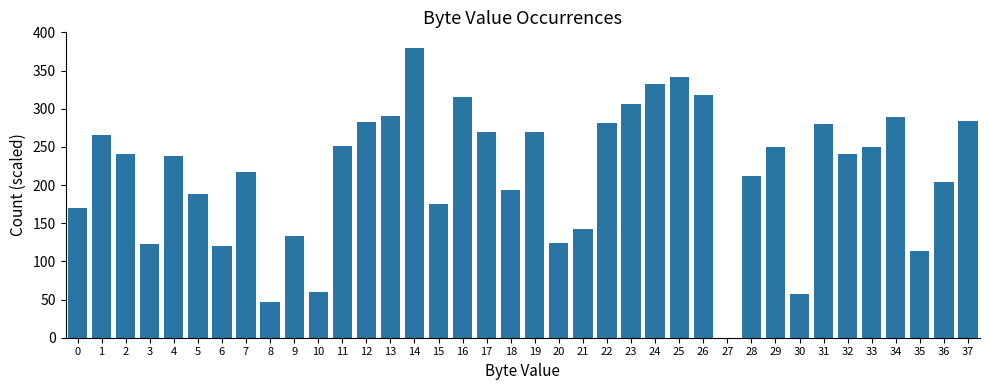

The value at 33 is 250.3. True or false?

True